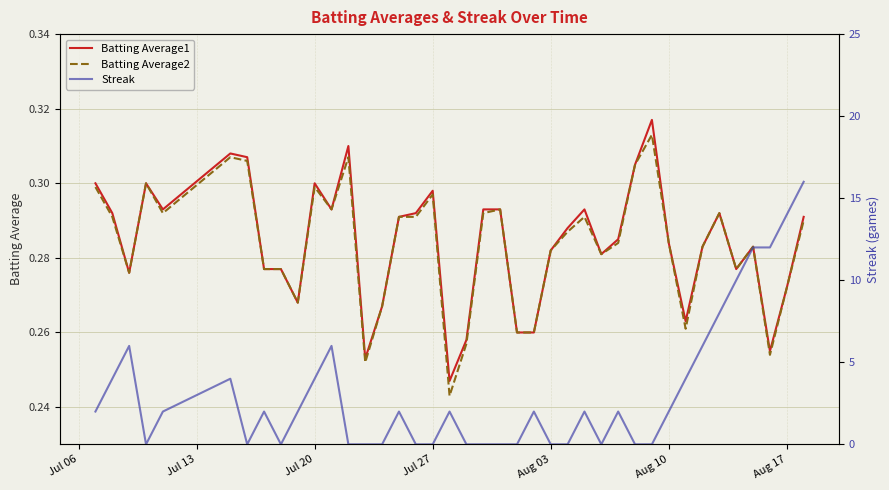

What is the difference between the maximum and minimum values in the Batting Average1 series?

0.1